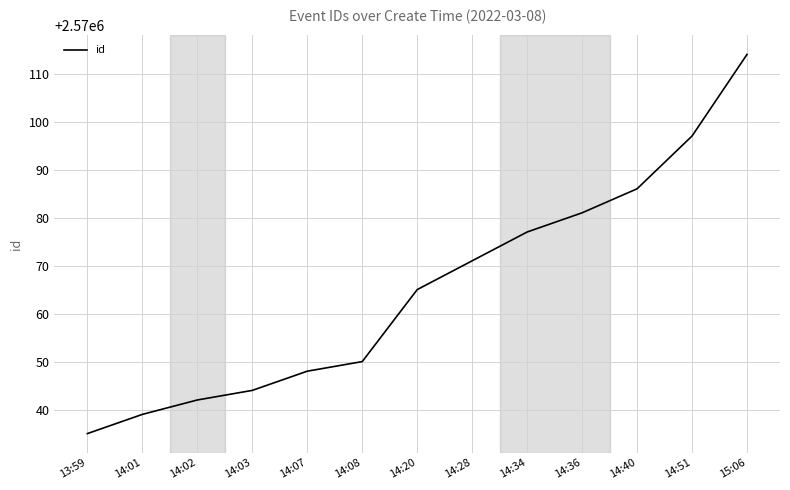

What is the difference between the maximum and second lowest values?

75